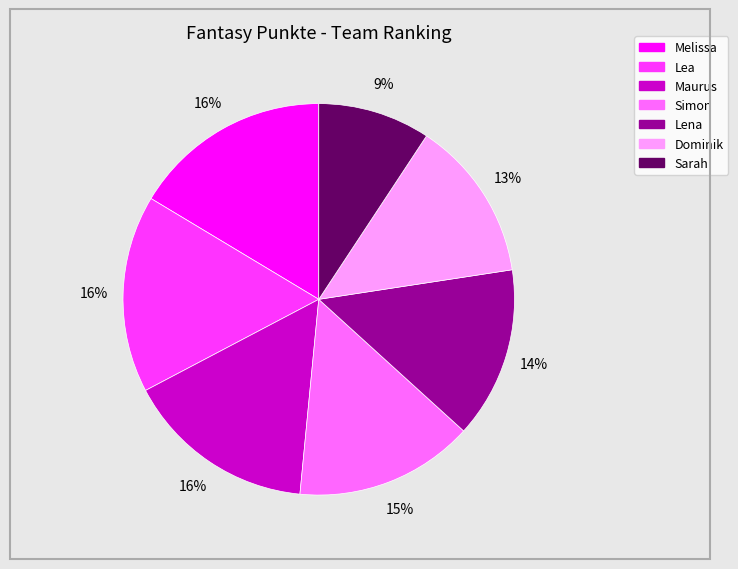

The Melissa slice represents 22% of the pie. True or false?

False